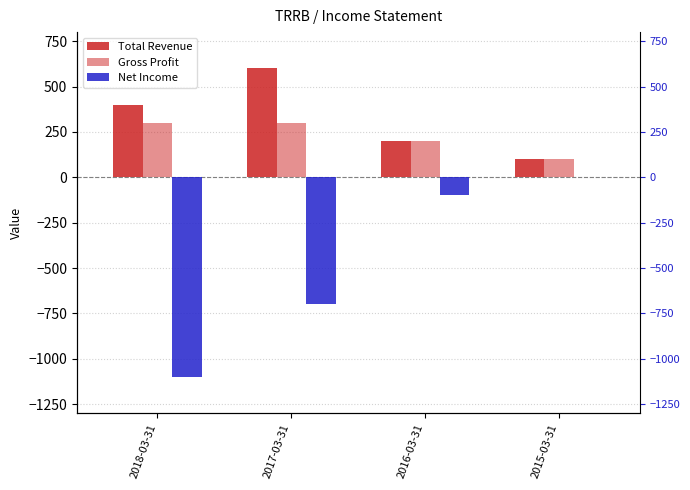

Which label corresponds to the smallest value in the chart?

2018-03-31